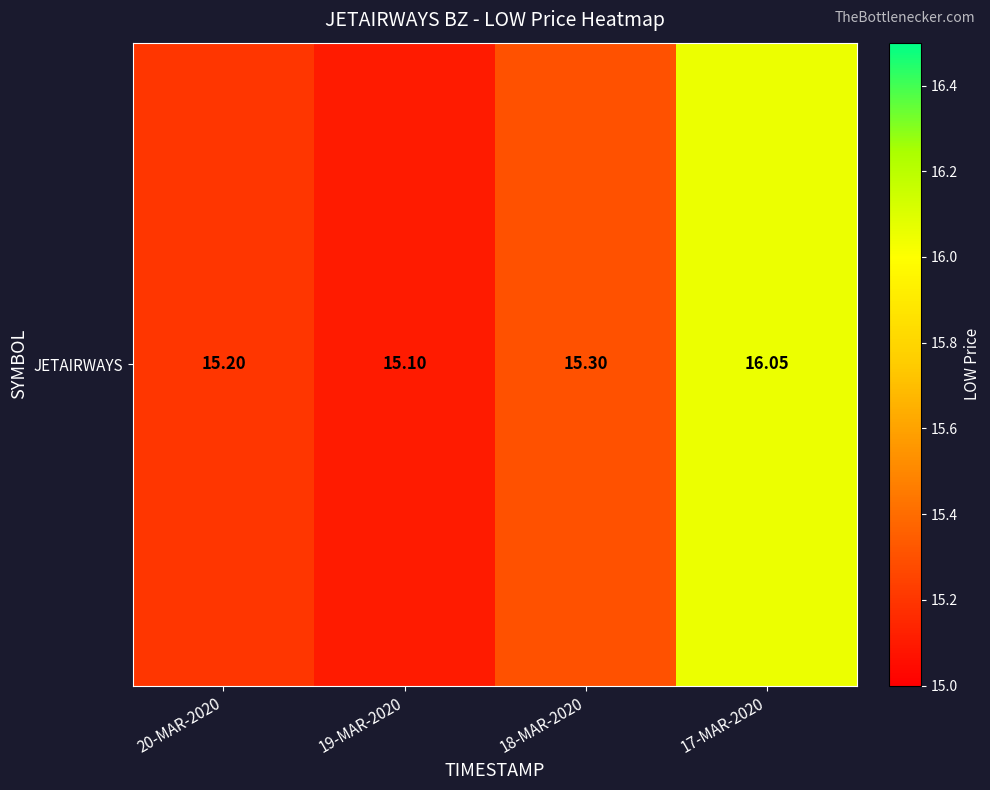

What value does the data have at 19-MAR-2020?

15.1